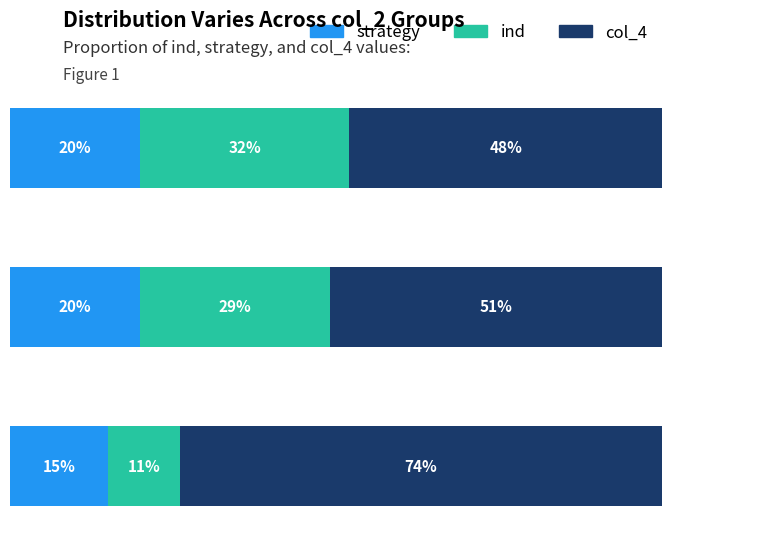

What is the value of the col_4 bar at the 2nd from the left?

51